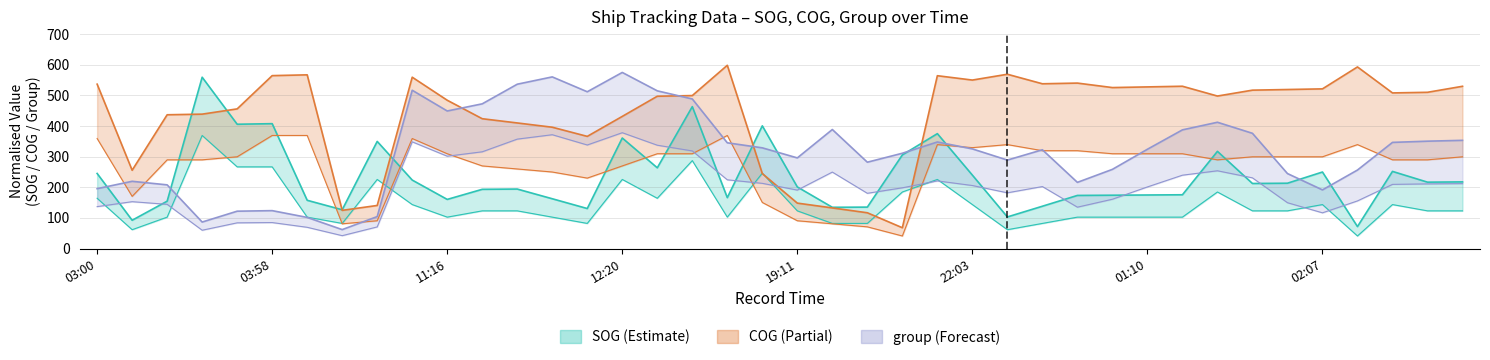

Between which two adjacent categories do group and COG first intersect?

11:16 and 11:27